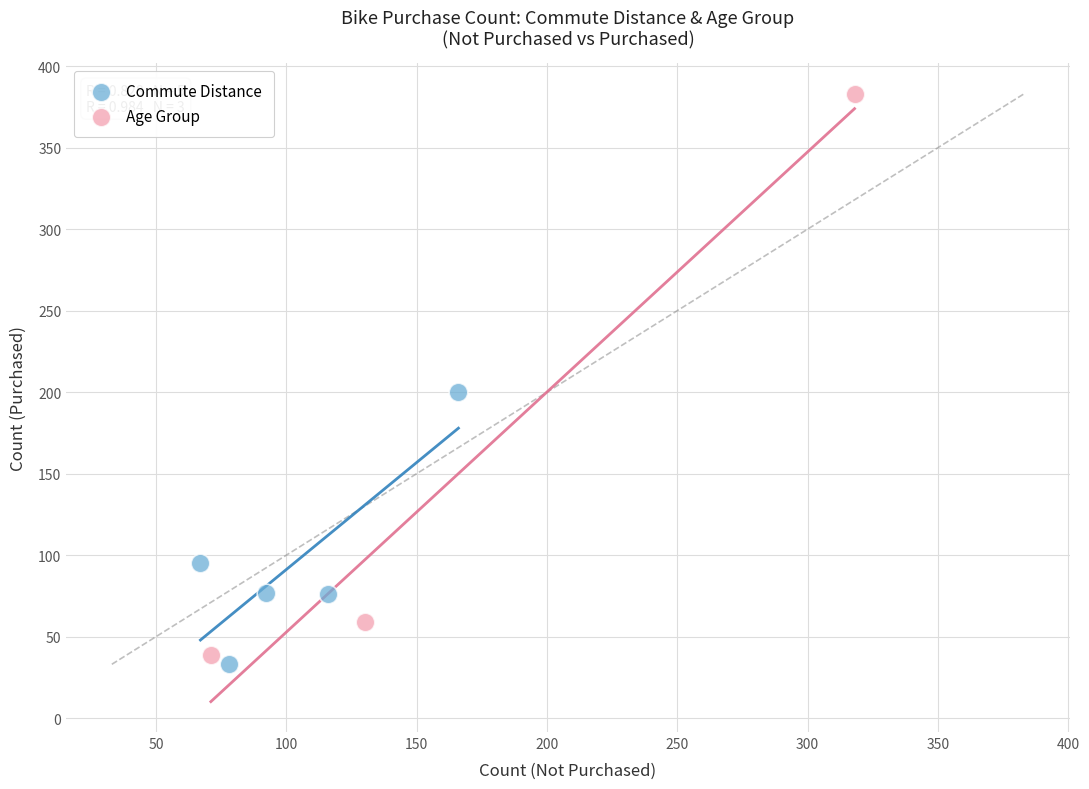

Which series reaches the maximum Y coordinate?

Age Group